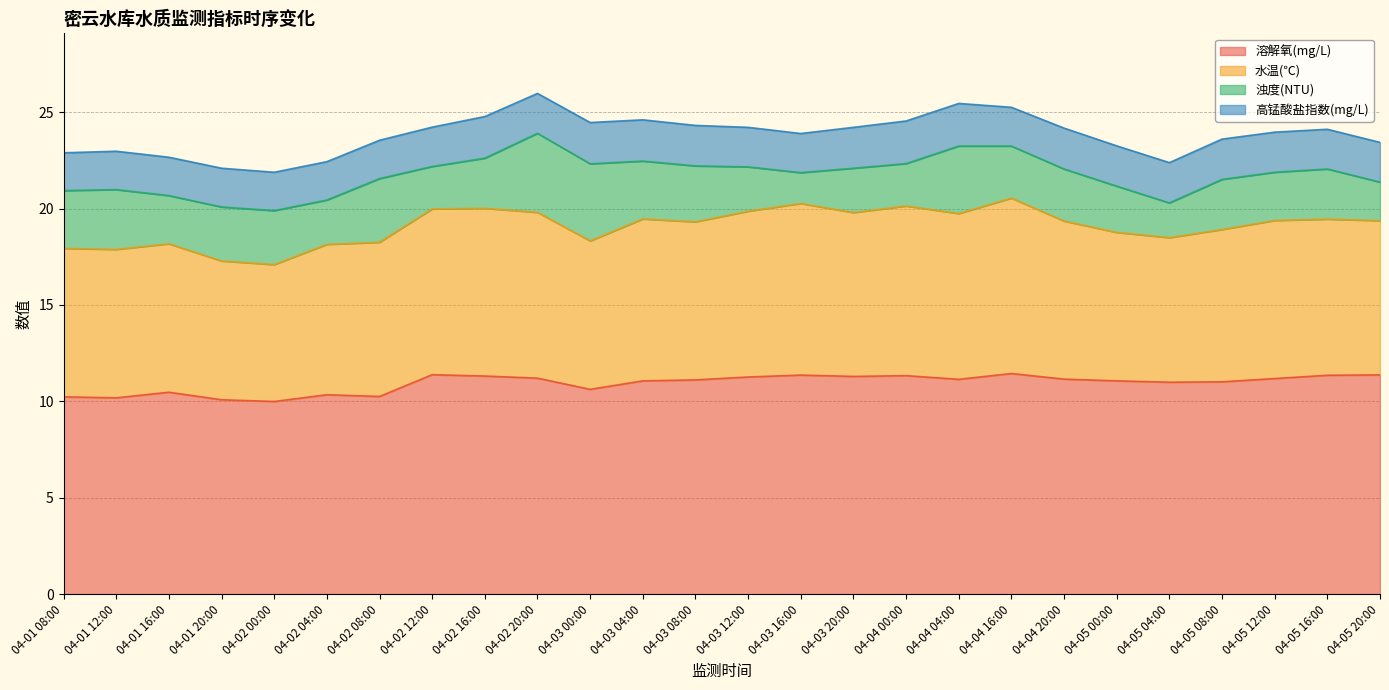

At which category does the chart reach its peak across all series?

04-04 16:00